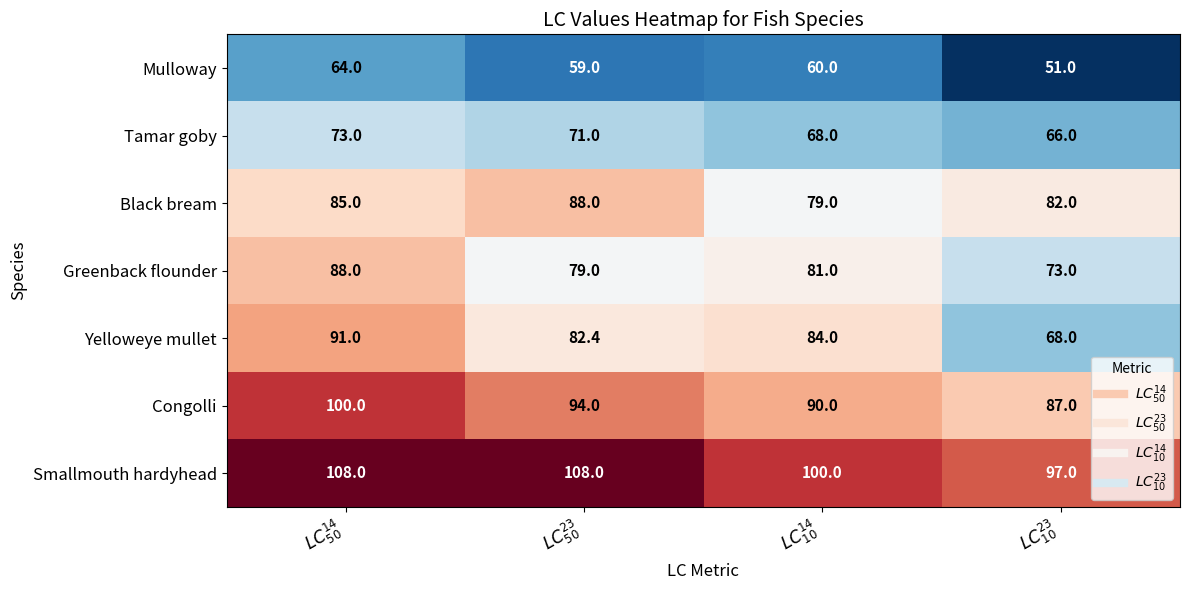

Which label corresponds to the smallest value in the chart?

$LC^{23}_{10}$